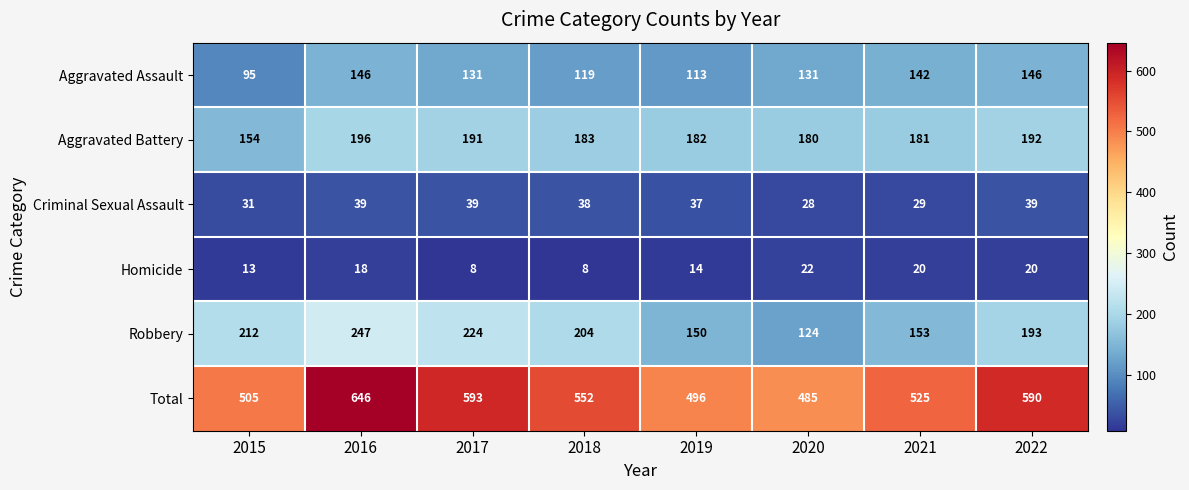

Is the value of Robbery at 2019 greater than the value of Aggravated Battery at 2022?

No